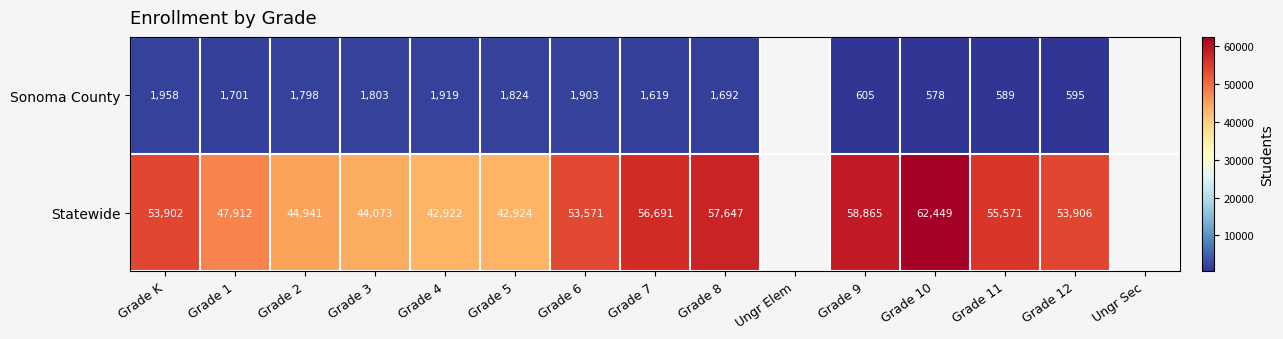

True or false: Statewide has a value of 56691 at Grade 7.

True